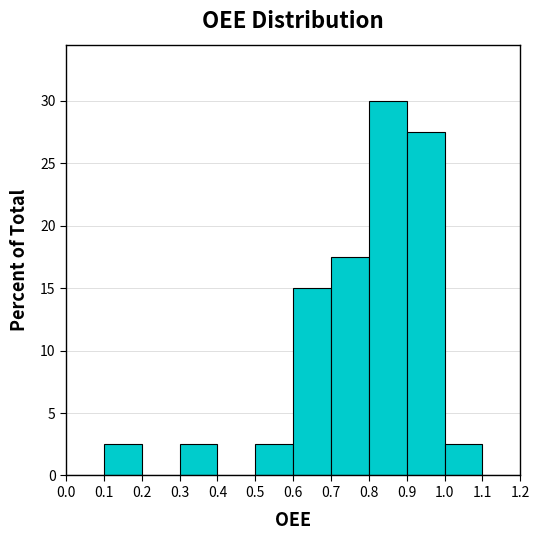

How tall is the bar that spans 0.6 to 0.7 on the x-axis? The values are not printed on the chart, so give them approximately, as read against the axis.

15.0